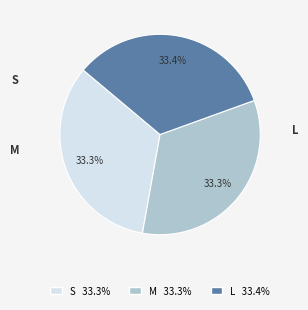

Approximately how many times larger is the value at L compared to M?

1.0